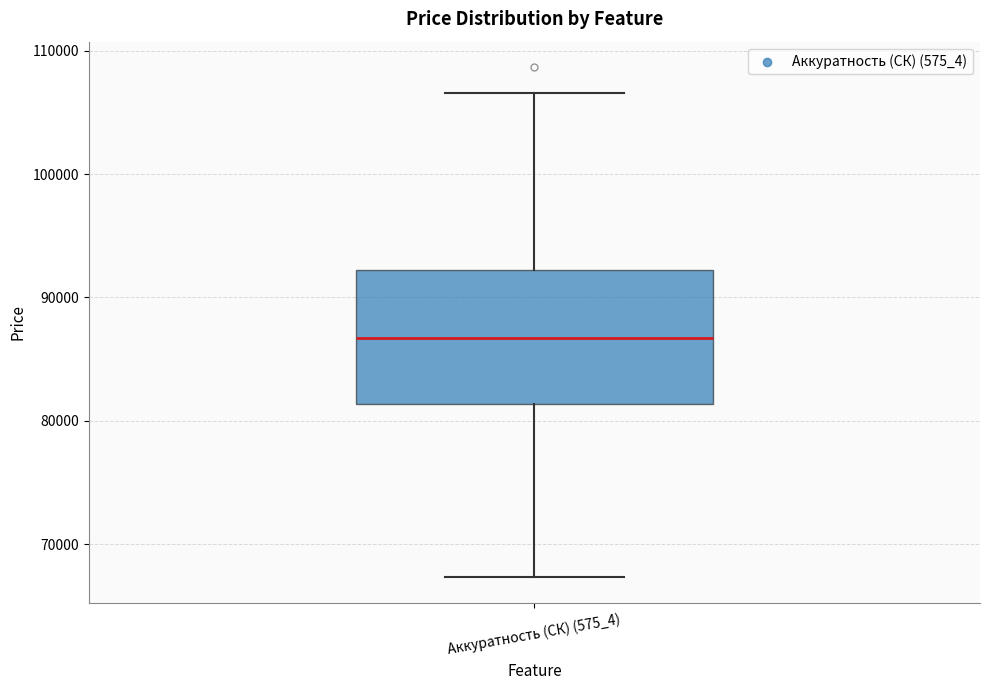

Where is the upper edge of the box for Аккуратность (СК) (575_4) on the y-axis? The values are not printed on the chart, so give them approximately, as read against the axis.

92000